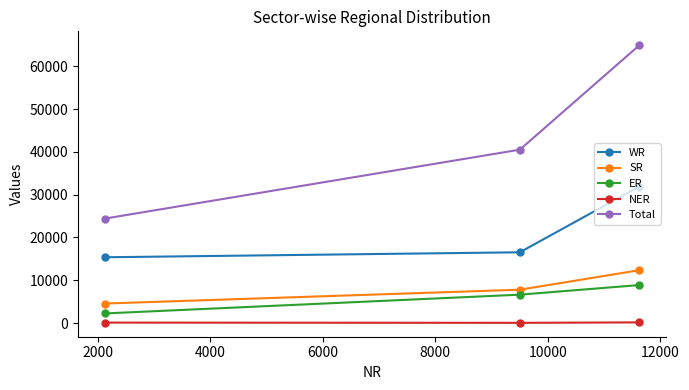

What is the value of the Total point at the 1st from the left?

24409